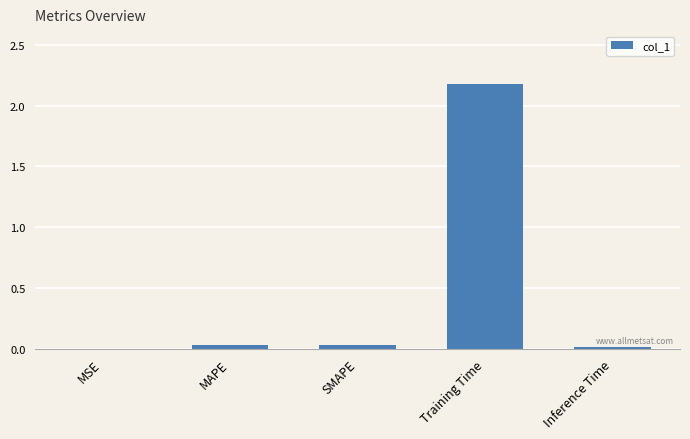

What is the maximum value shown in the chart?

2.2